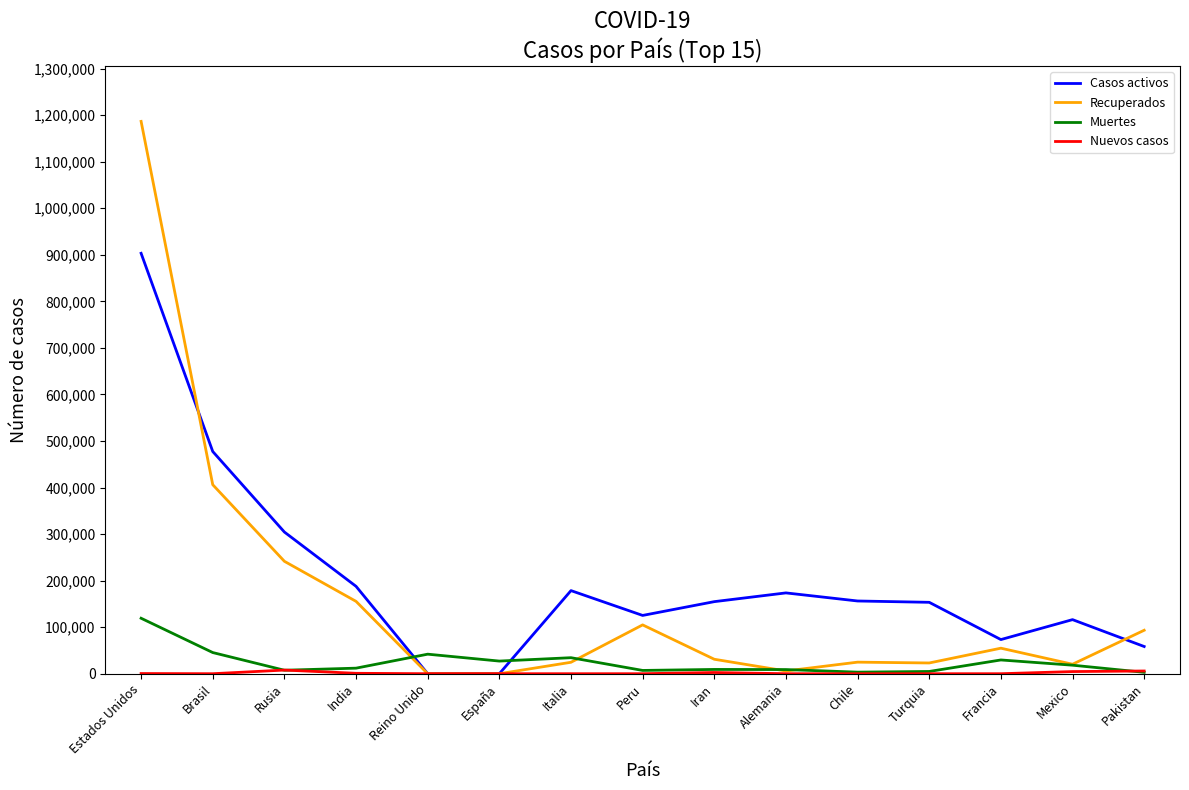

Which series has the largest range (max minus min)?

Recuperados